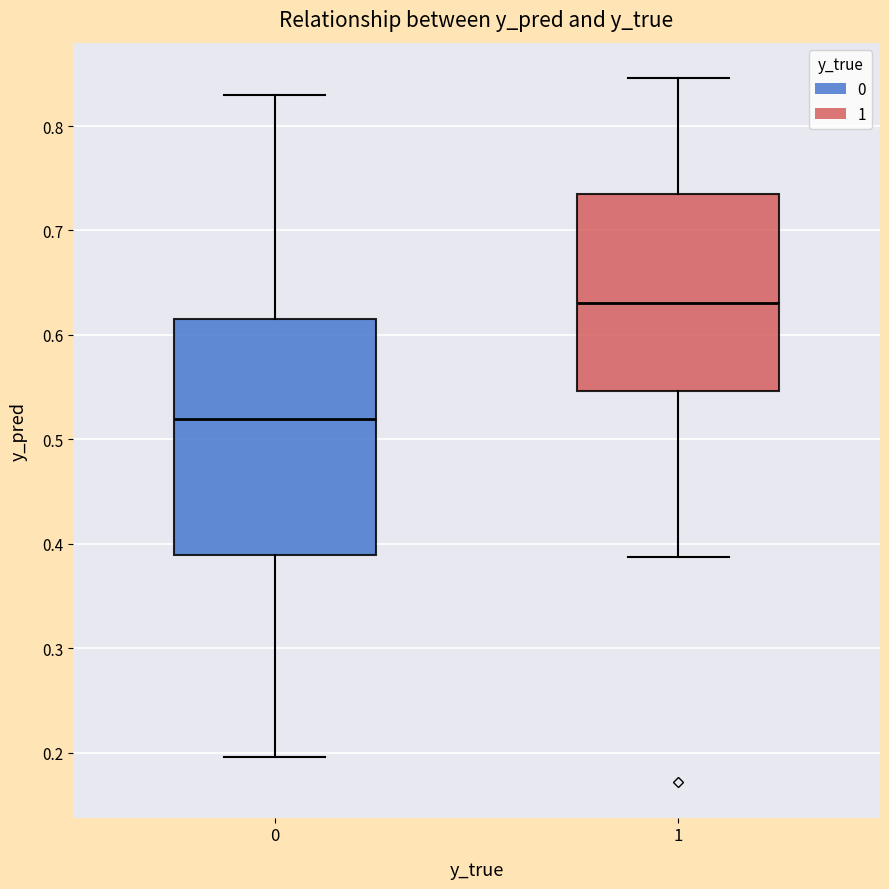

Reading left to right, transcribe this box plot: for each box, give where its median line is, the range the box spans, and where its two whiskers end, as read against the y-axis. The values are not printed on the chart, so give them approximately, as read against the axis.

0: median 0.52, box 0.39 to 0.62, whiskers 0.20 to 0.83
1: median 0.63, box 0.55 to 0.73, whiskers 0.39 to 0.85